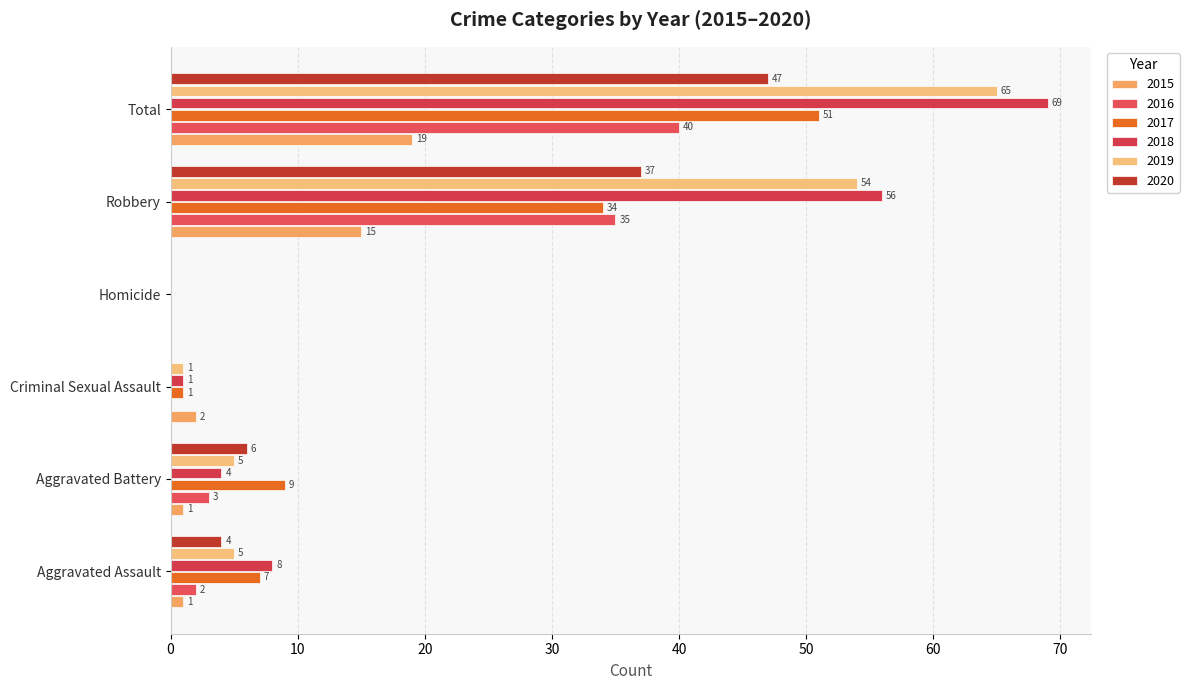

Is it true that 2016 equals 2 at Aggravated Assault?

True